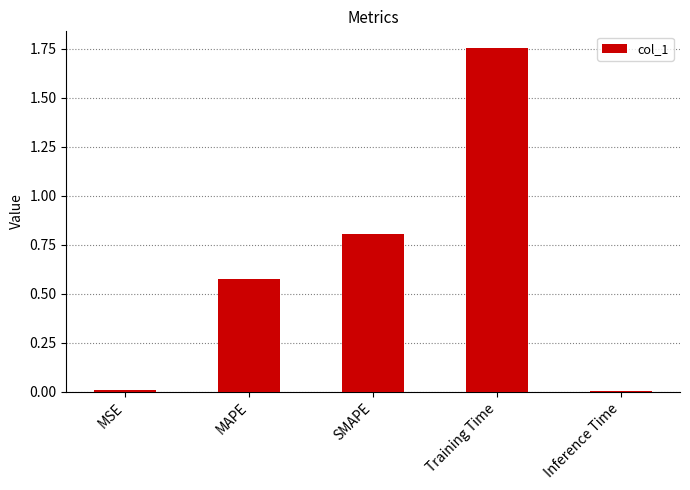

What is the label of the 2nd bar from the right?

Training Time